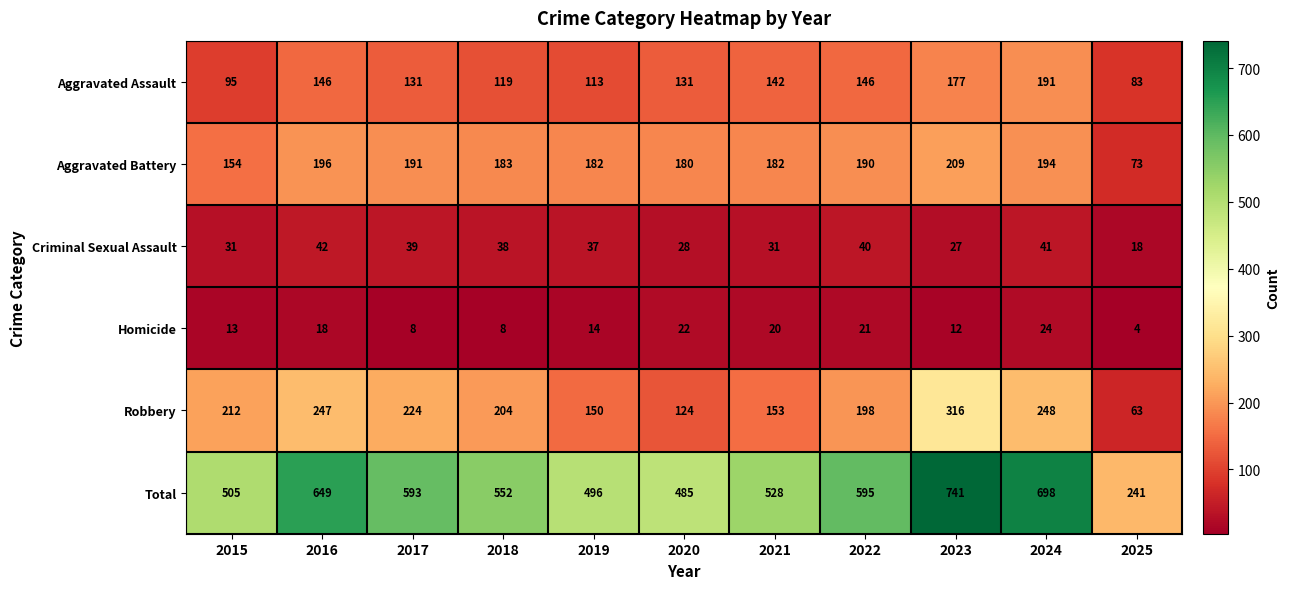

How many categories are shown in the chart?

11